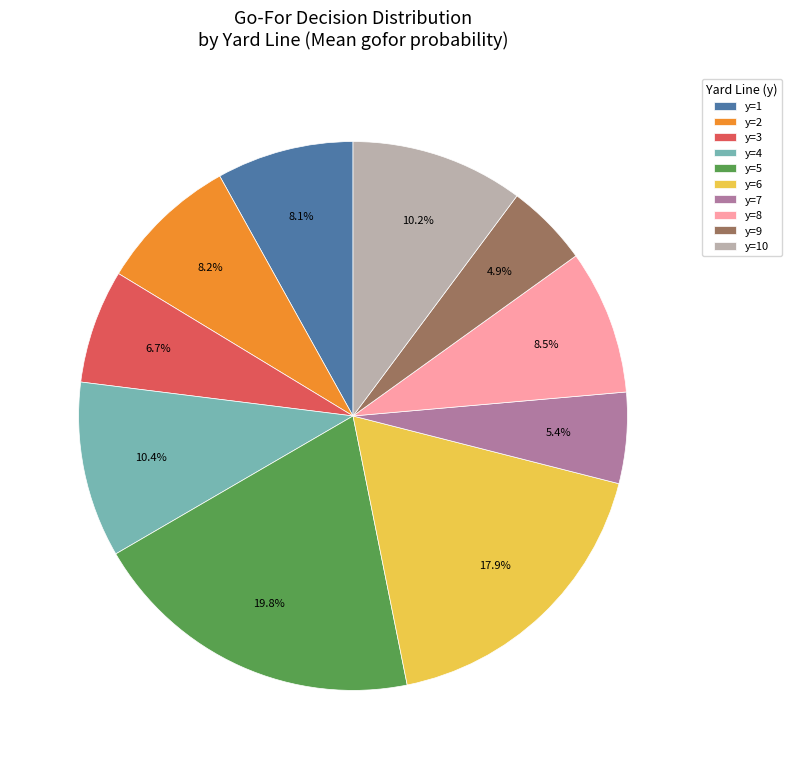

What portion of the pie excludes y=4?

89.6%